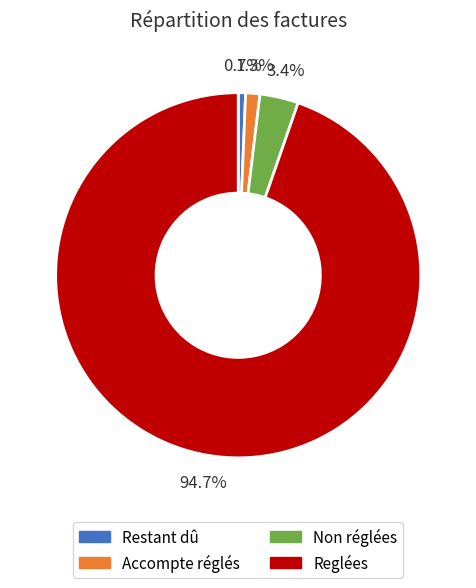

What percentage is the Non réglées slice, to the nearest percent?

3%